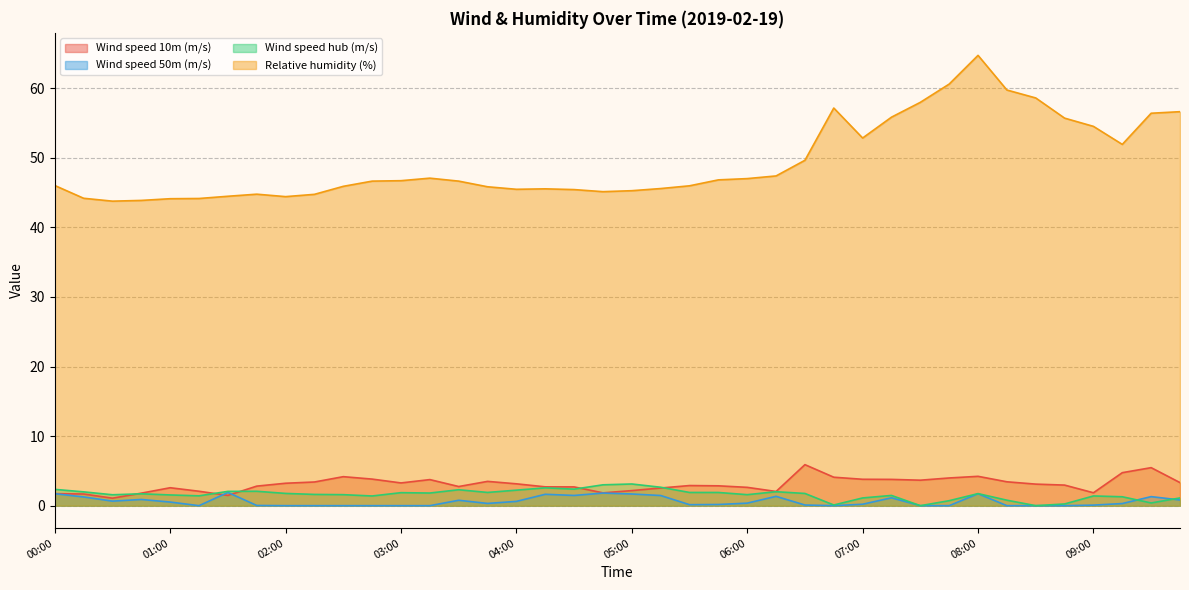

Which has a higher value, 00:45 or 03:00?

03:00